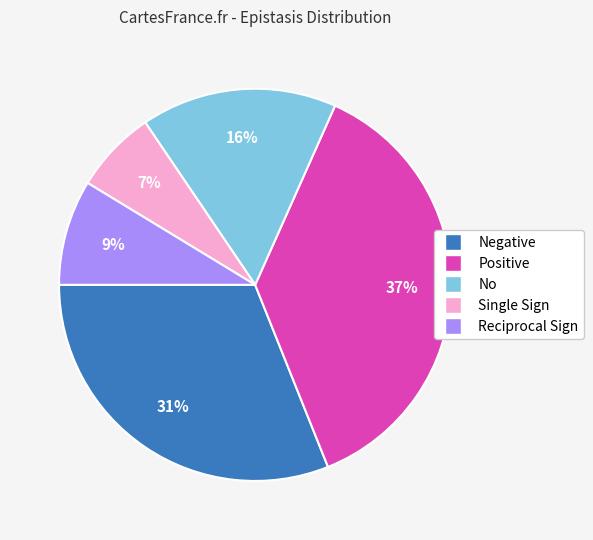

The Single Sign slice represents 16% of the pie. True or false?

False